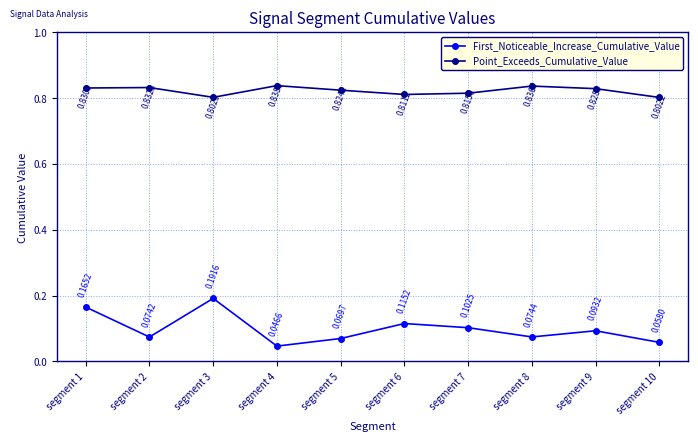

Where is First_Noticeable_Increase_Cumulative_Value nearest to the value 0?

segment 4